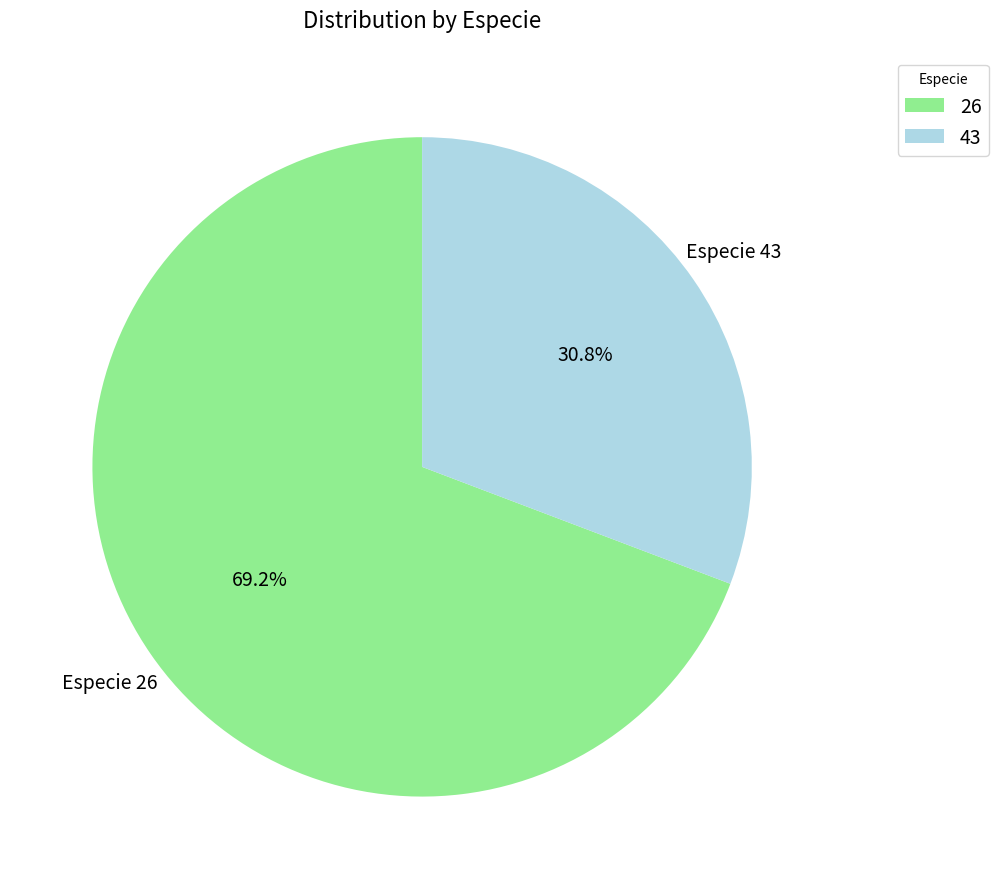

How many segments does this pie chart have?

2